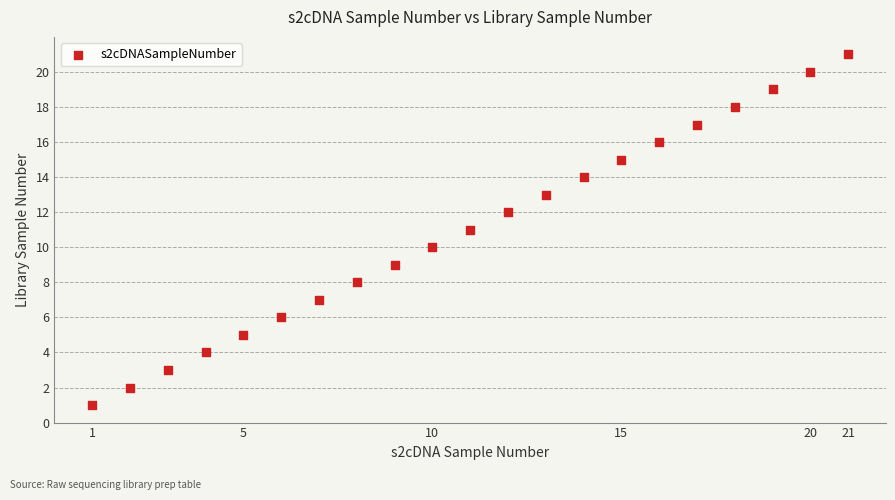

What is the range of X values (max minus min)?

20